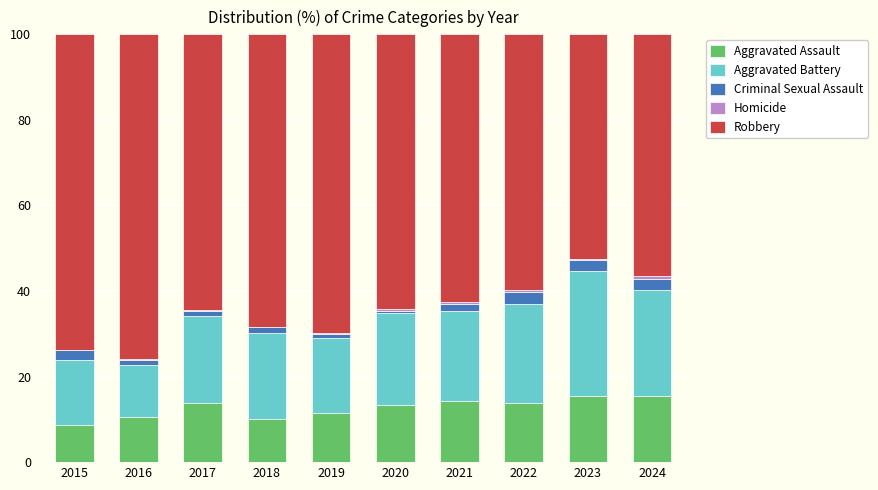

What is the highest value of the Aggravated Assault series?

15.5